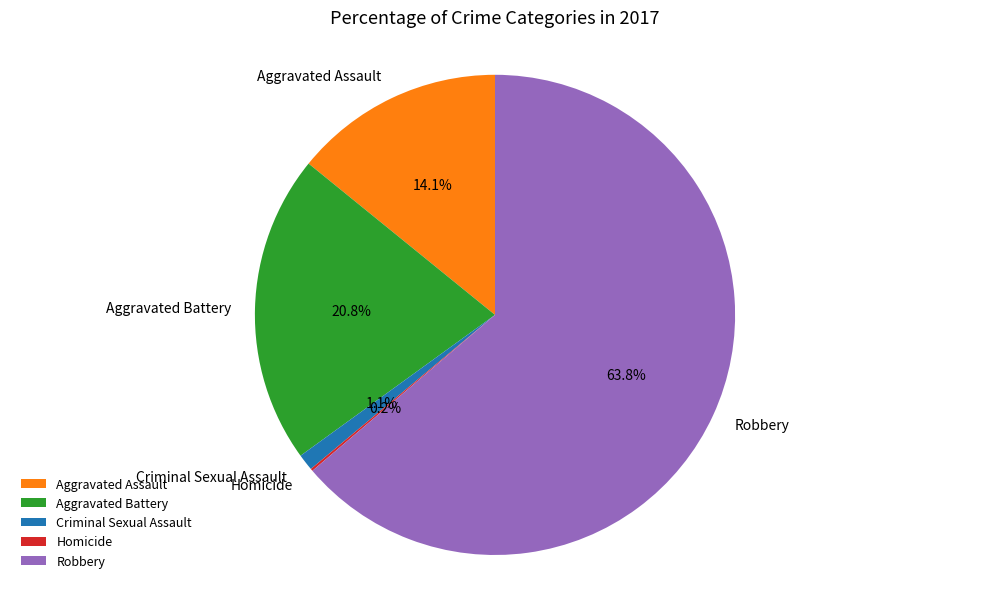

Approximately how many times larger is the value at Robbery compared to Aggravated Assault?

4.5